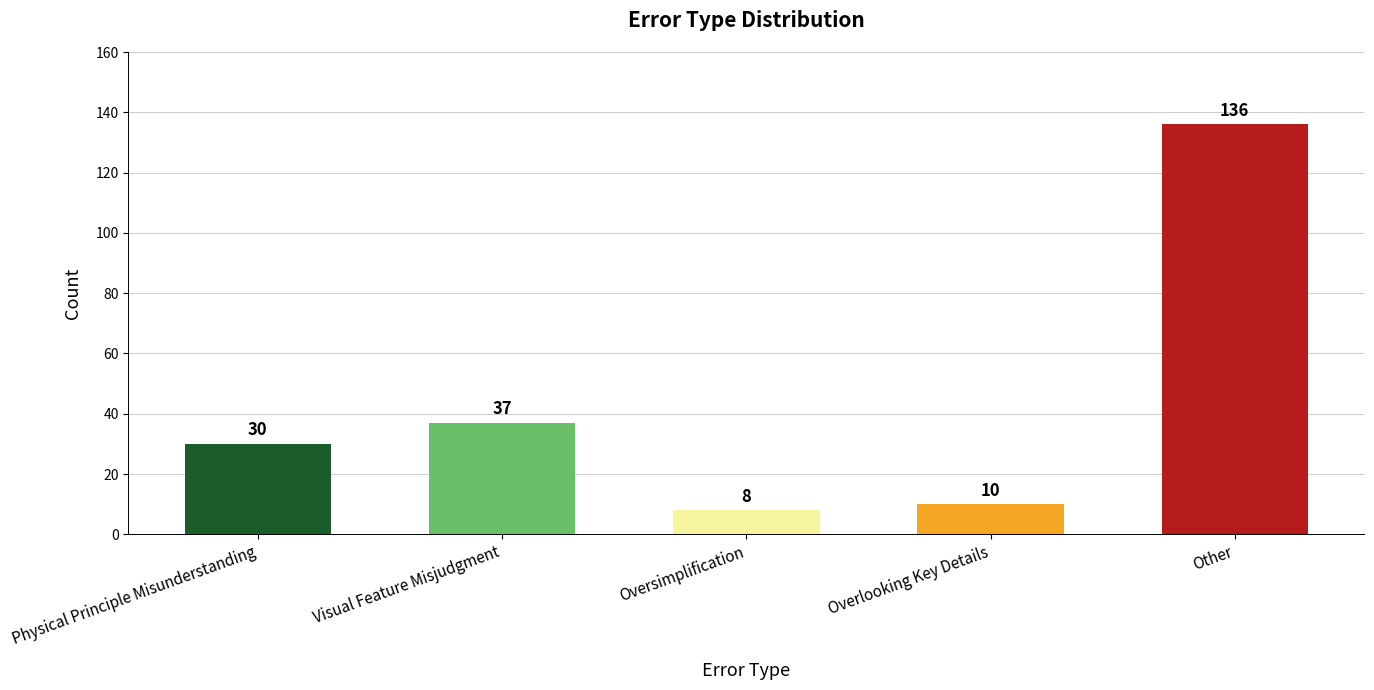

Reading left to right, list all the values displayed in this chart.

30	37	8	10	136